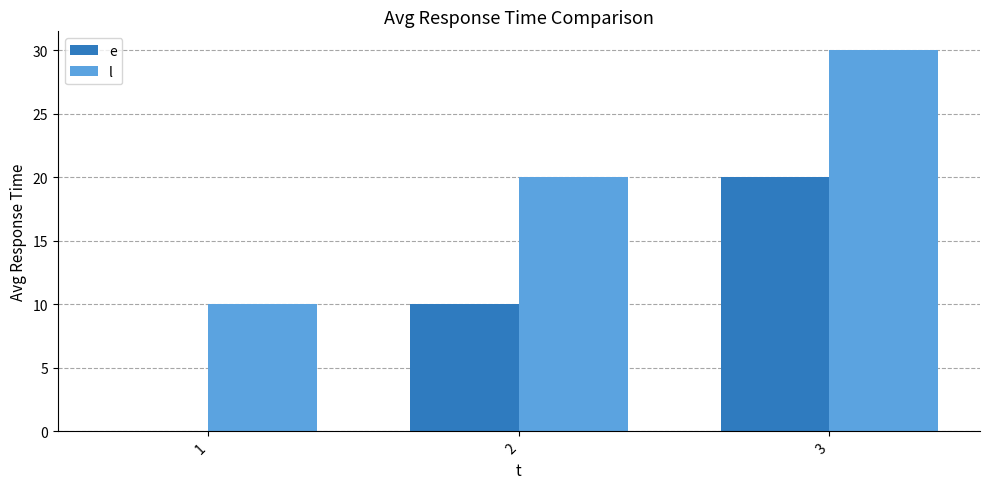

Reading left to right, list all the values displayed in this chart.

e: 0	10	20
l: 10	20	30